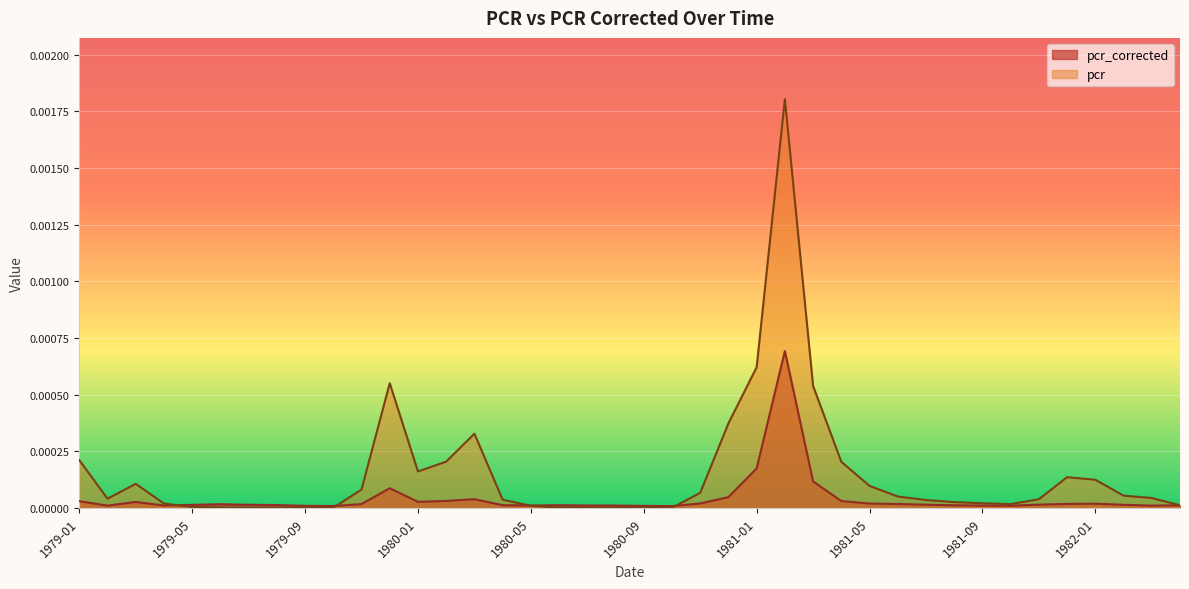

List the labels in order of pcr value, largest first.

1981-02, 1981-01, 1979-12, 1981-03, 1980-12, 1980-03, 1979-01, 1980-02, 1981-04, 1980-01, 1981-12, 1982-01, 1979-03, 1981-05, 1979-11, 1980-11, 1982-02, 1981-06, 1982-03, 1979-02, 1981-11, 1980-04, 1981-07, 1981-08, 1981-09, 1979-04, 1981-10, 1982-04, 1980-05, 1979-05, 1980-06, 1979-06, 1979-10, 1979-07, 1980-07, 1980-10, 1979-08, 1979-09, 1980-08, 1980-09